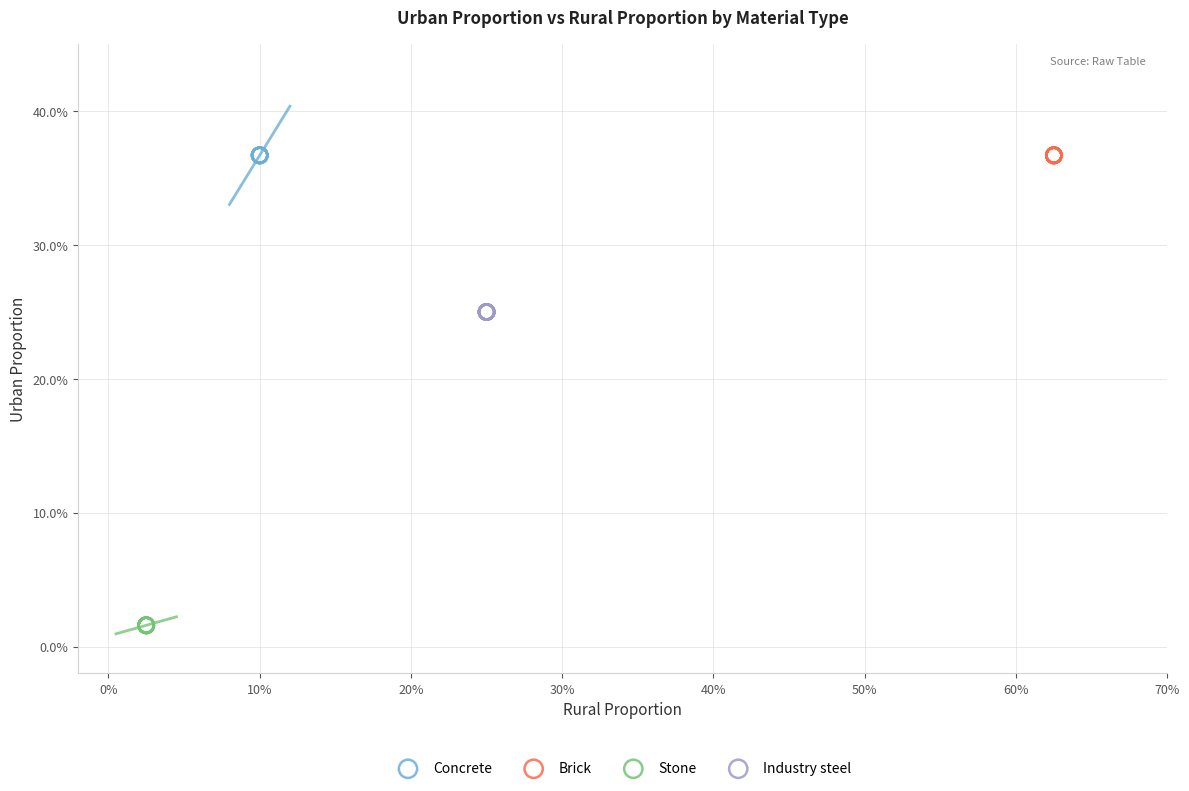

Which series reaches the minimum Y coordinate?

Stone